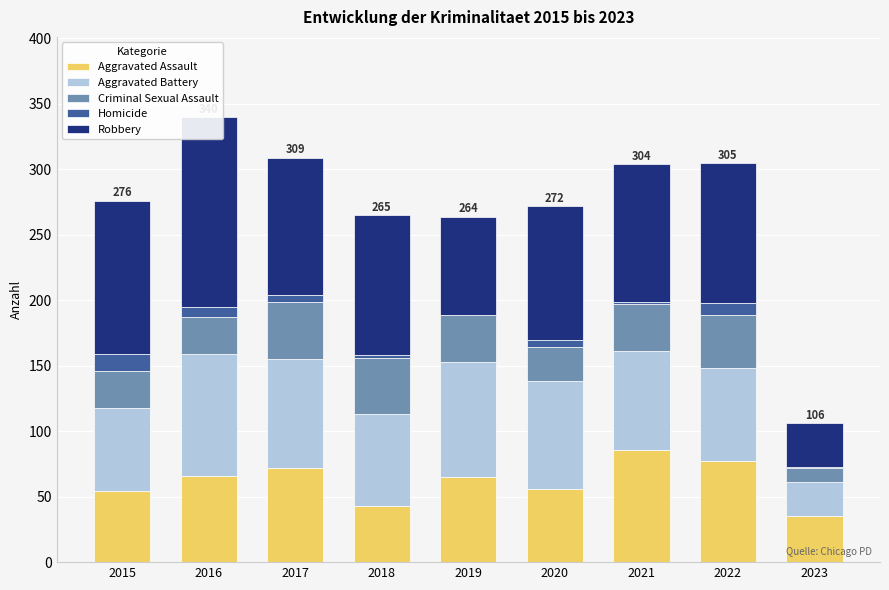

What is the total value across all series at 2020?

272